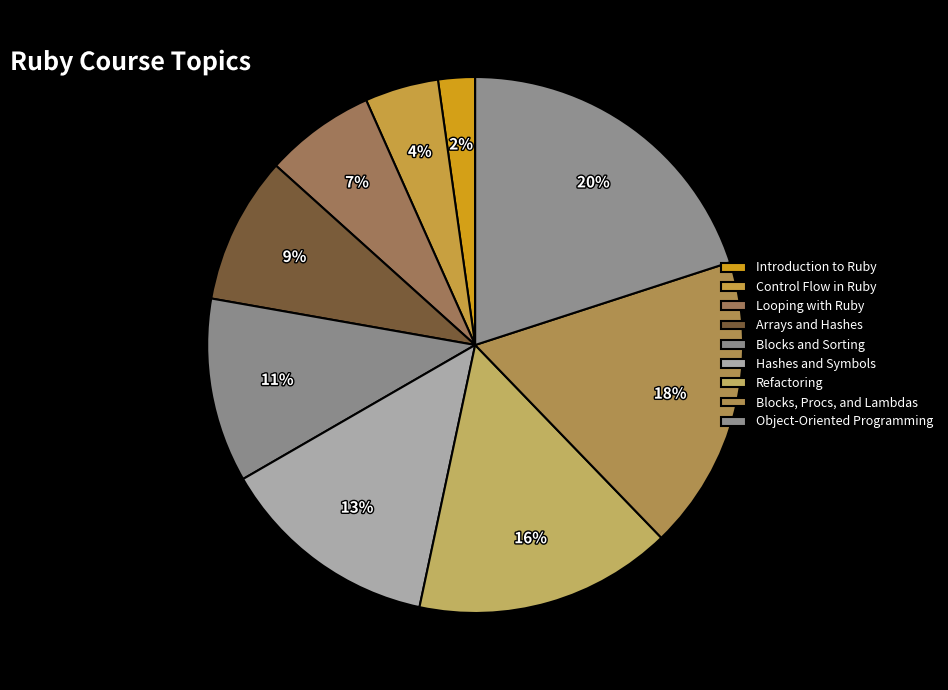

What percentage is the Hashes and Symbols slice, to the nearest percent?

13%